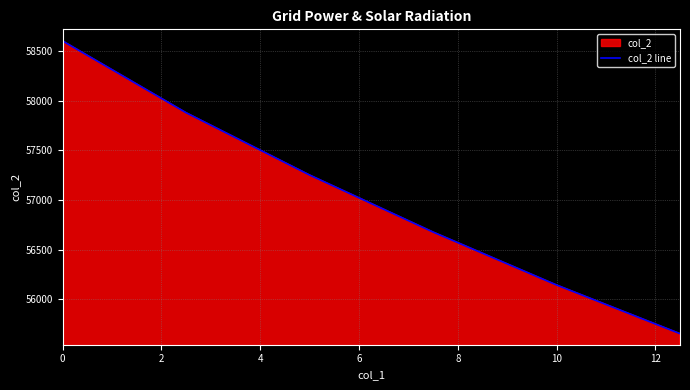

What is the greatest value displayed?

58599.3